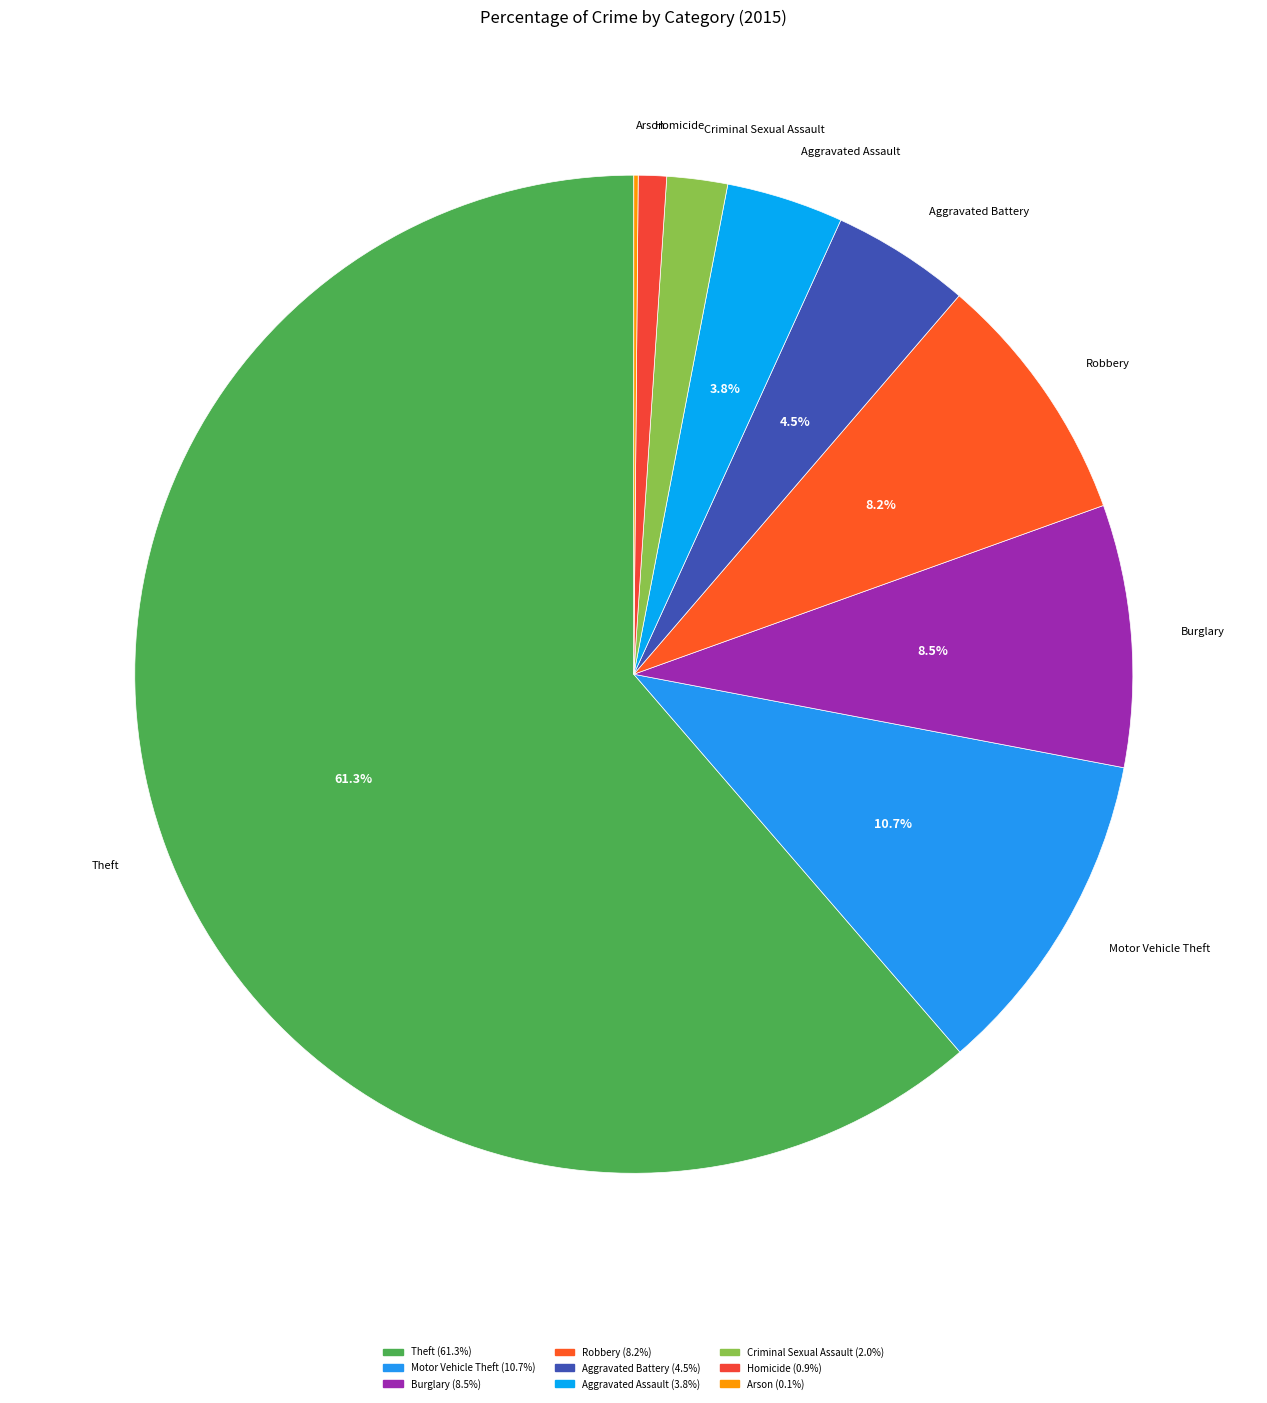

To the nearest percent, what is the difference between the largest and smallest slice percentages?

61%